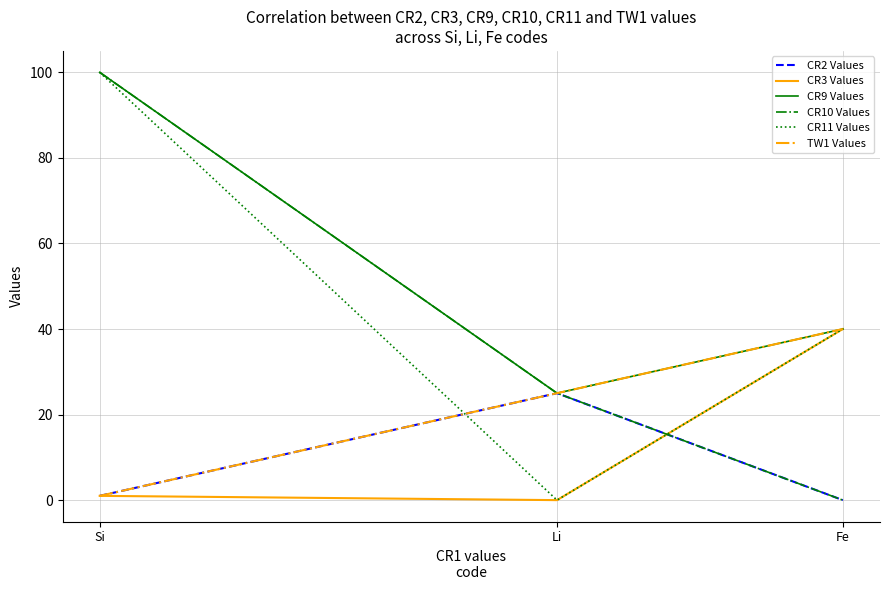

Does the chart have visible grid lines?

Yes